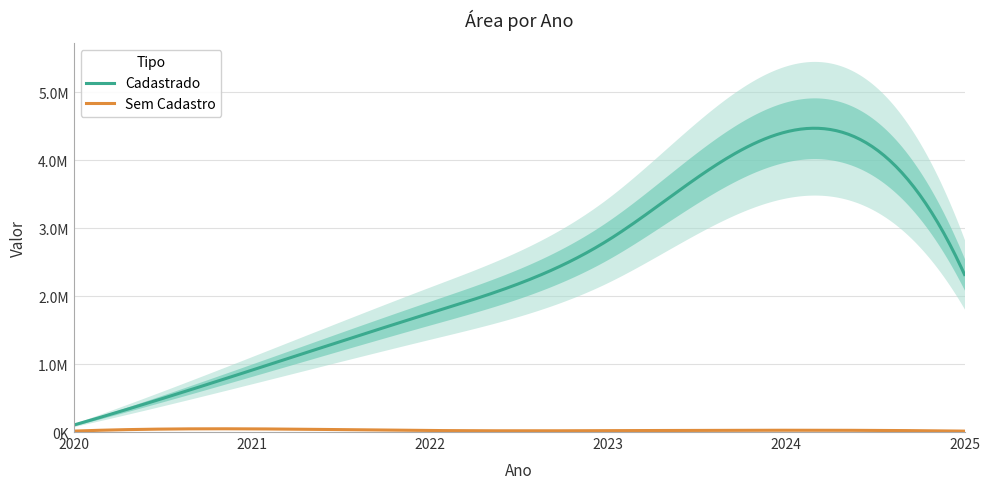

What is the value of the Sem Cadastro point at the 3rd from the left?

22553.9